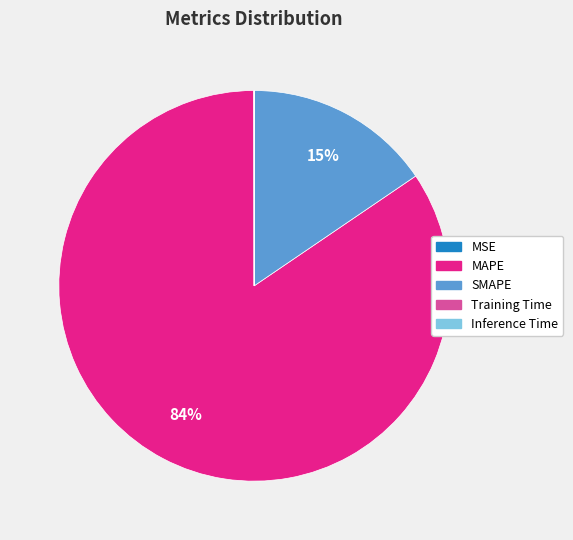

Which slice represents more than half of the pie?

MAPE